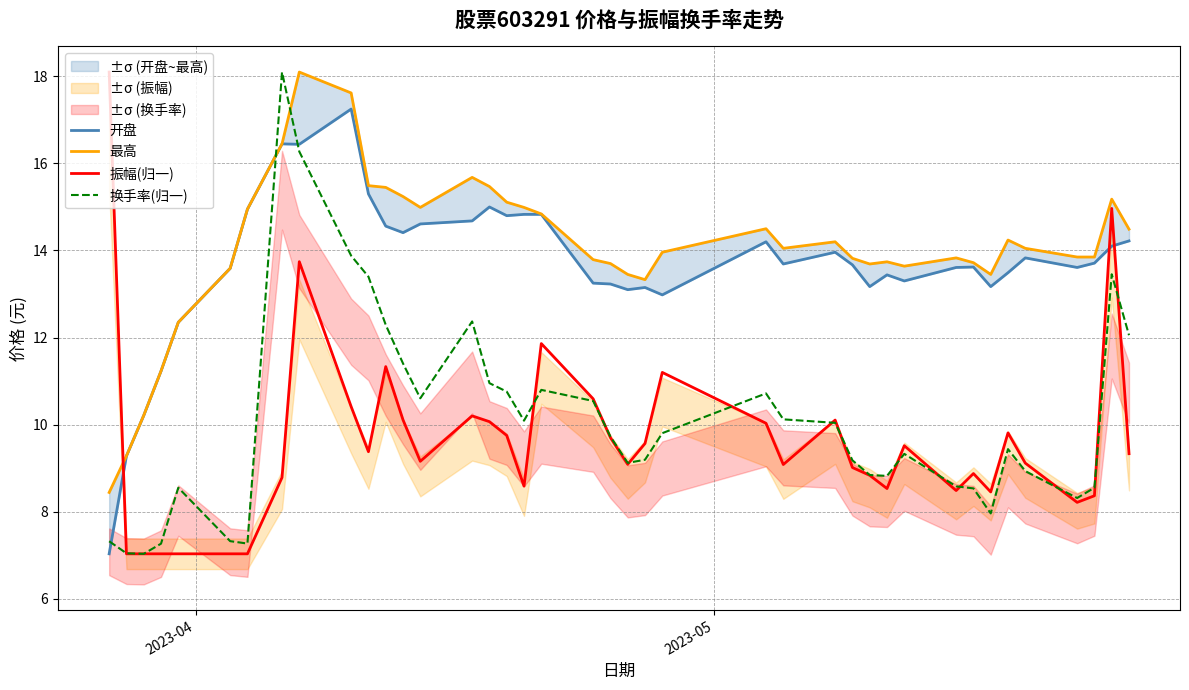

What is the lowest value of the 振幅(归一) series?

7.0